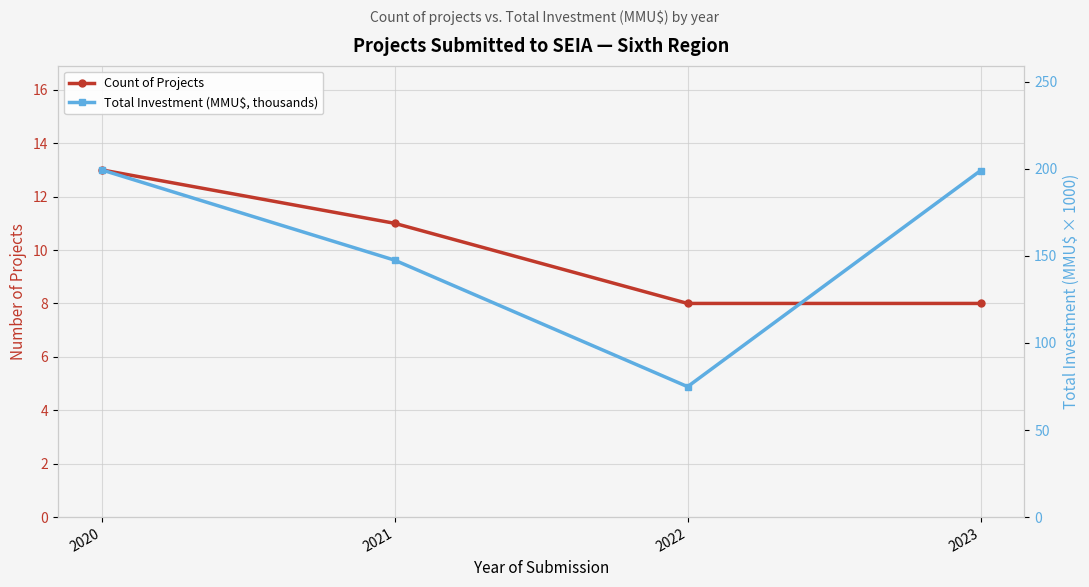

How many series are shown in this chart?

2